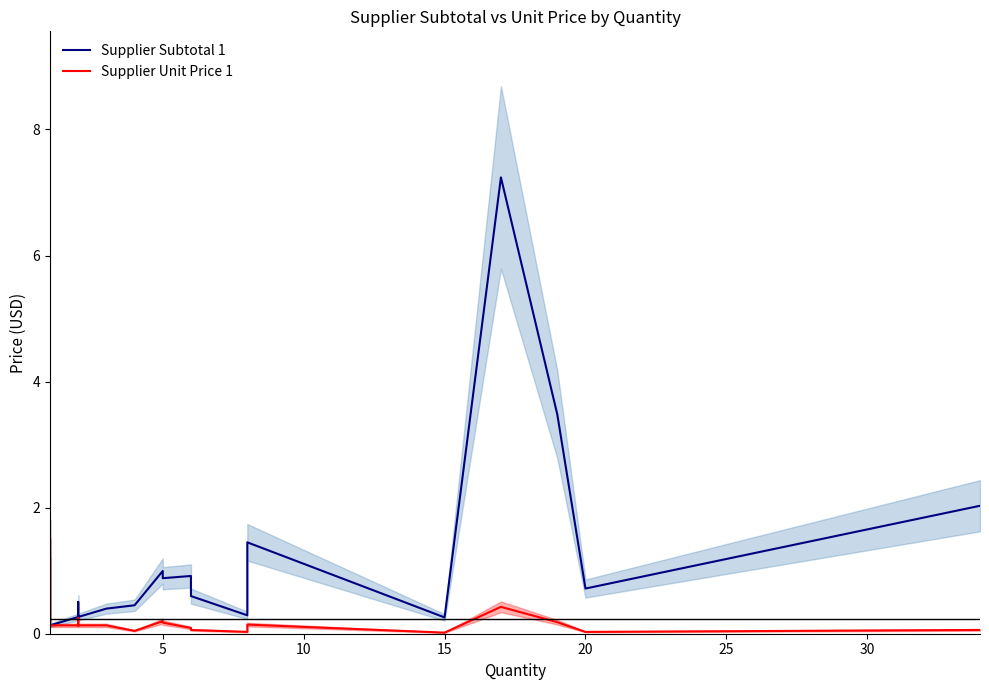

What are all the series names shown in the legend?

Supplier Subtotal 1, Supplier Unit Price 1